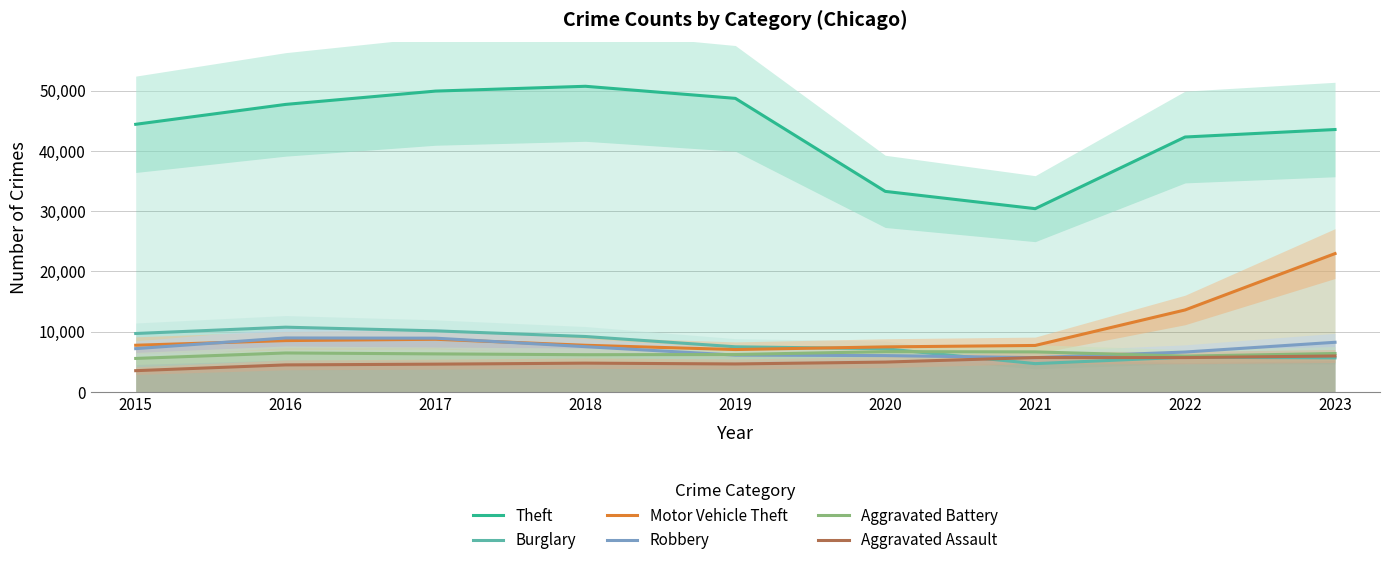

Is the value of Robbery at 2023 greater than the value of Aggravated Assault at 2015?

Yes